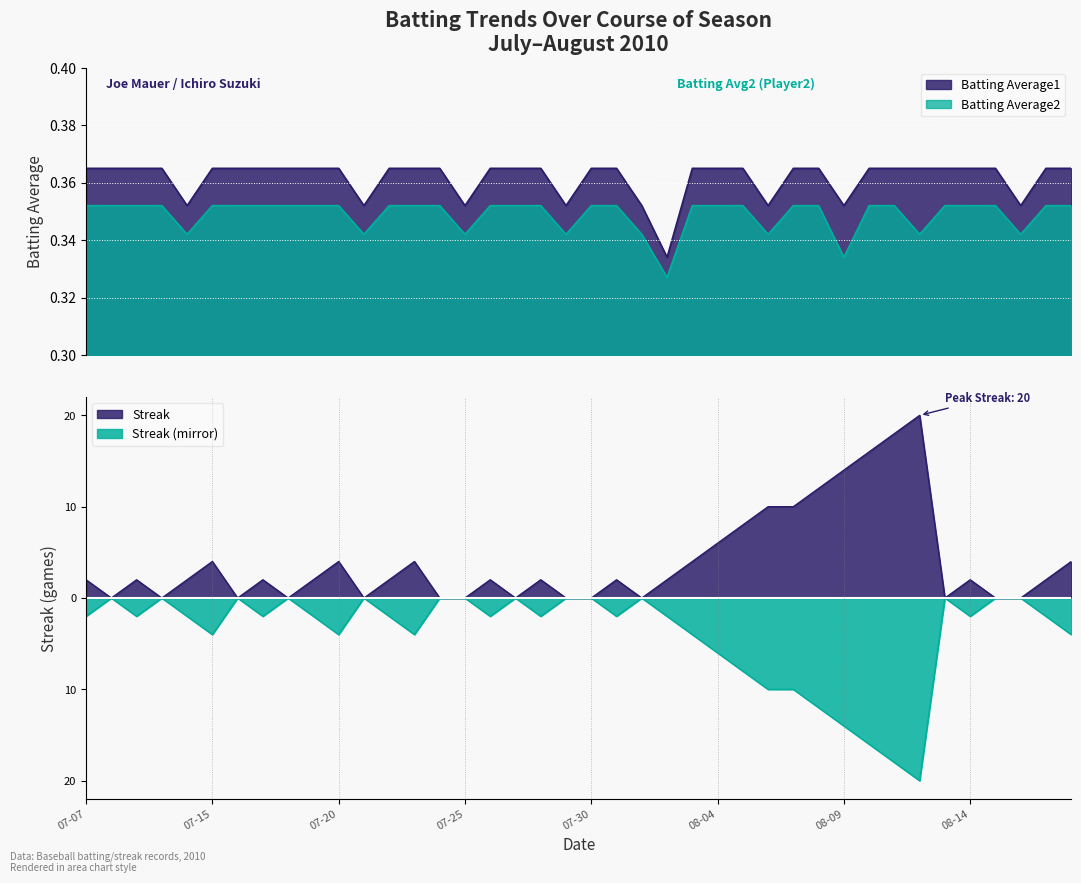

Count the Streak values in the range 0 to 4.

31